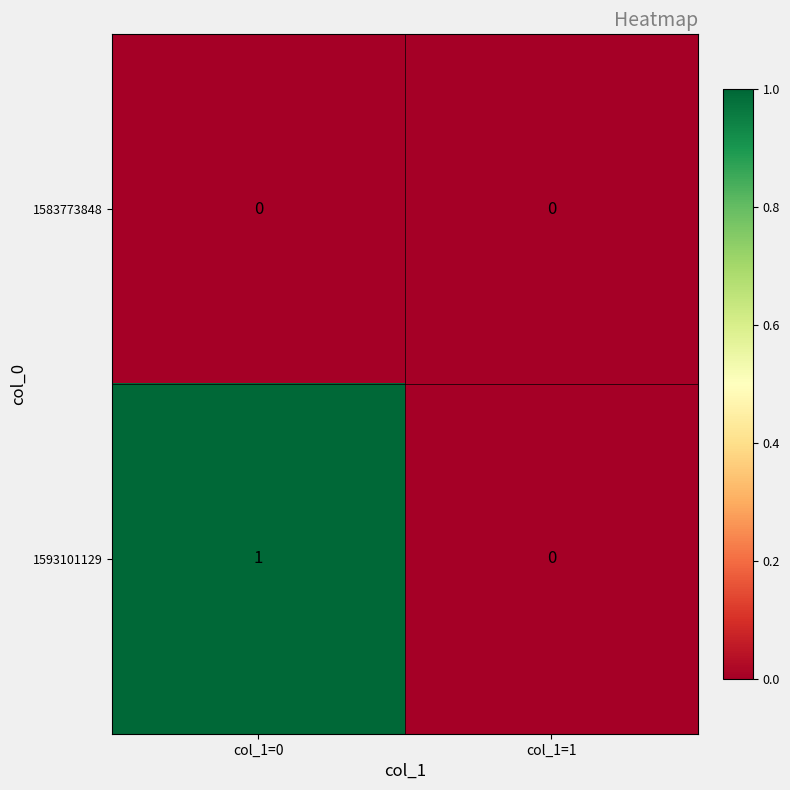

Which series has the largest range (max minus min)?

1593101129